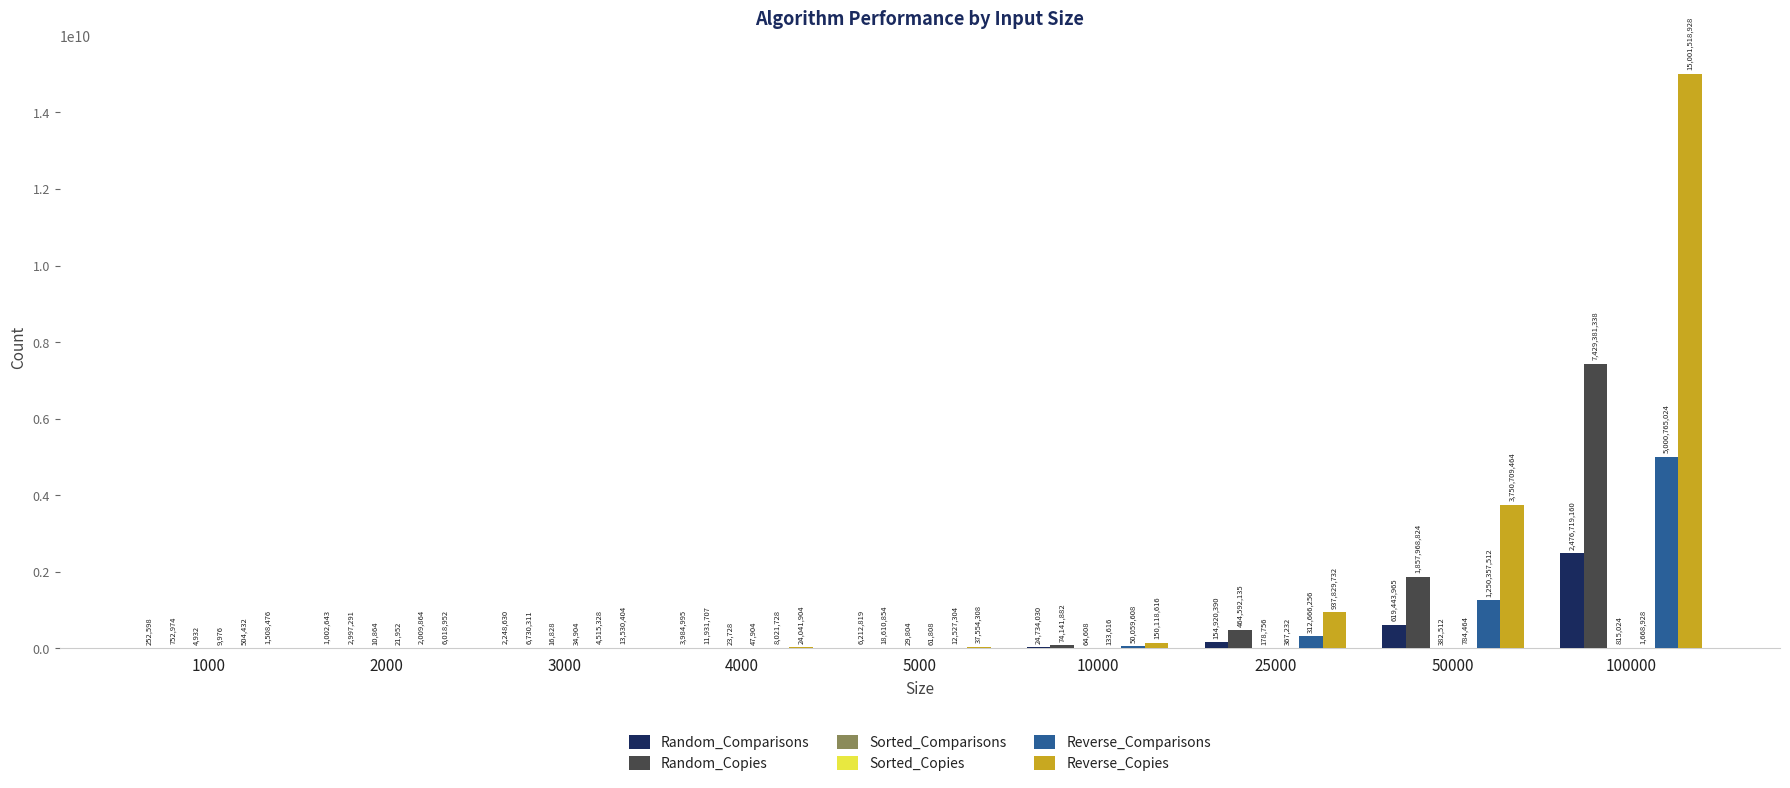

What is the total value across all series at 2000?

12061566